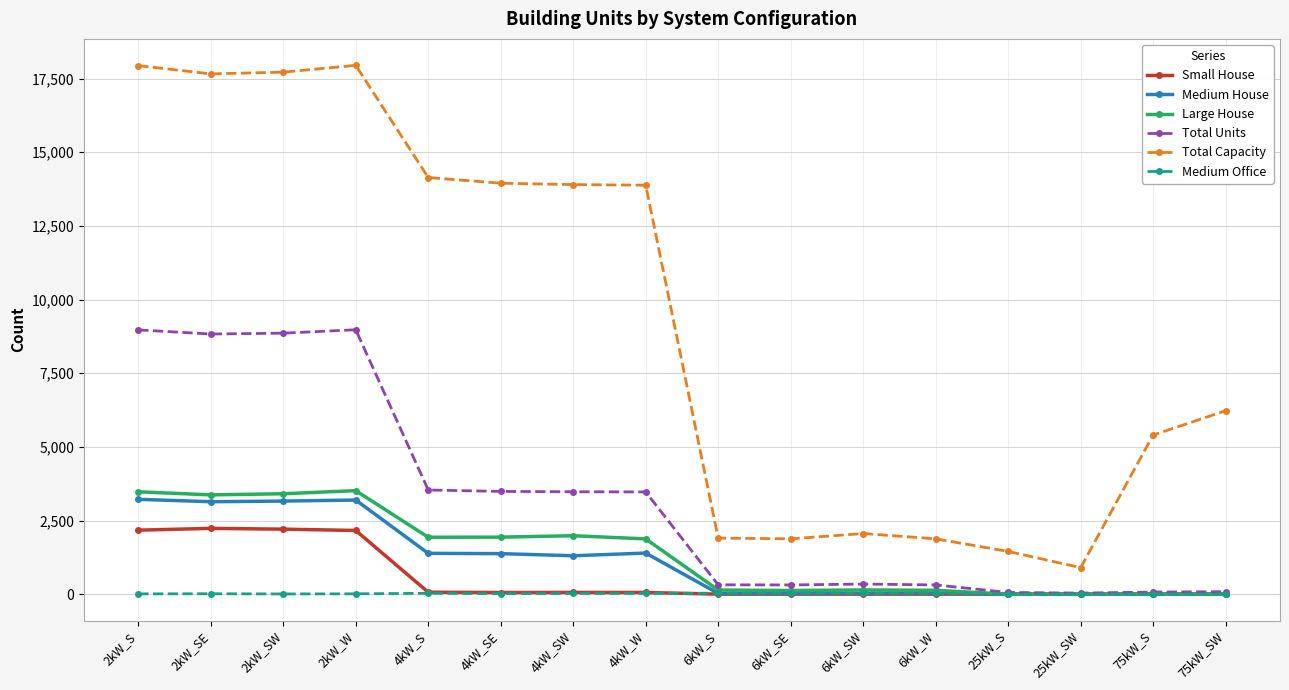

At how many categories does at least one series exceed 9188?

8